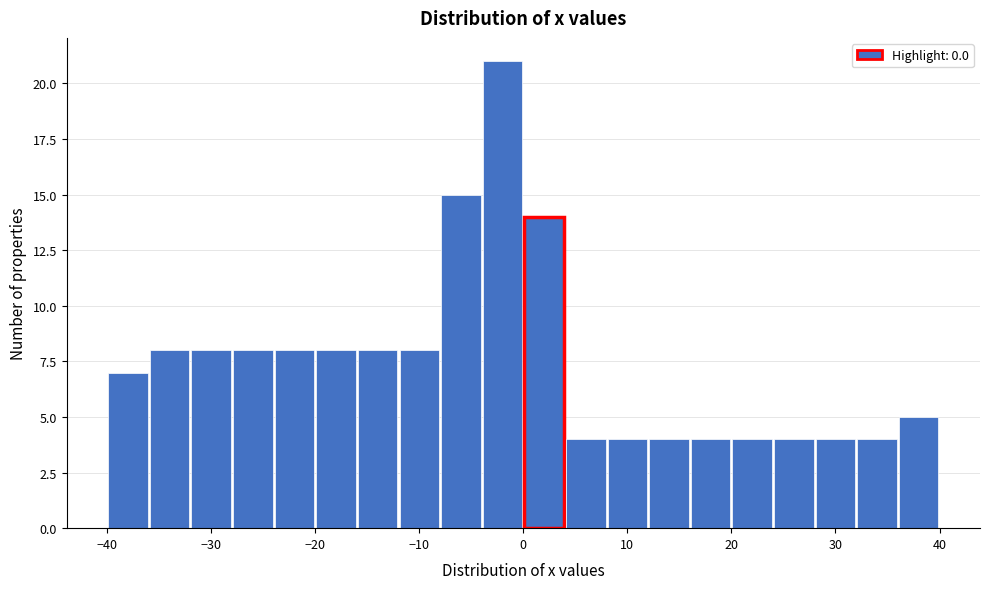

Over which range of the x-axis is the bar tallest?

-4 to 0